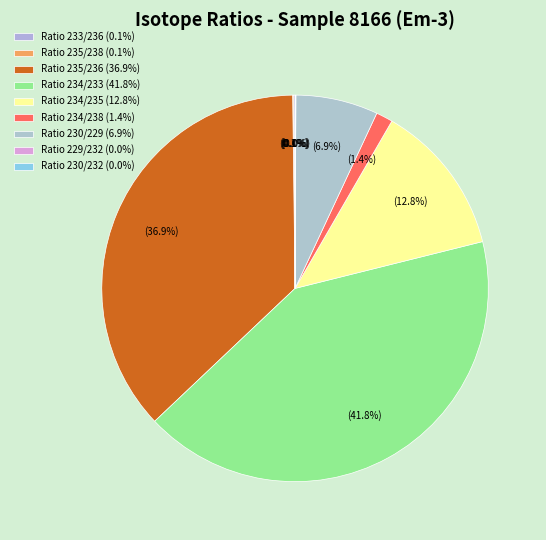

How many slices are in this pie chart?

9